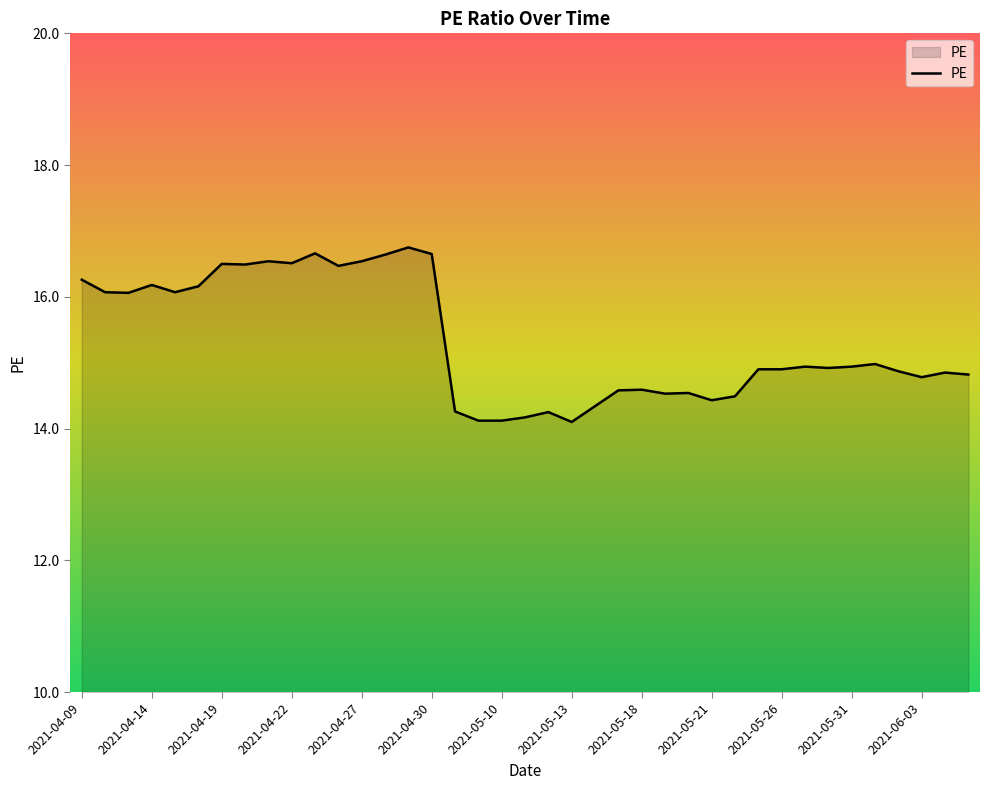

What is the difference between the second highest and minimum values?

2.6